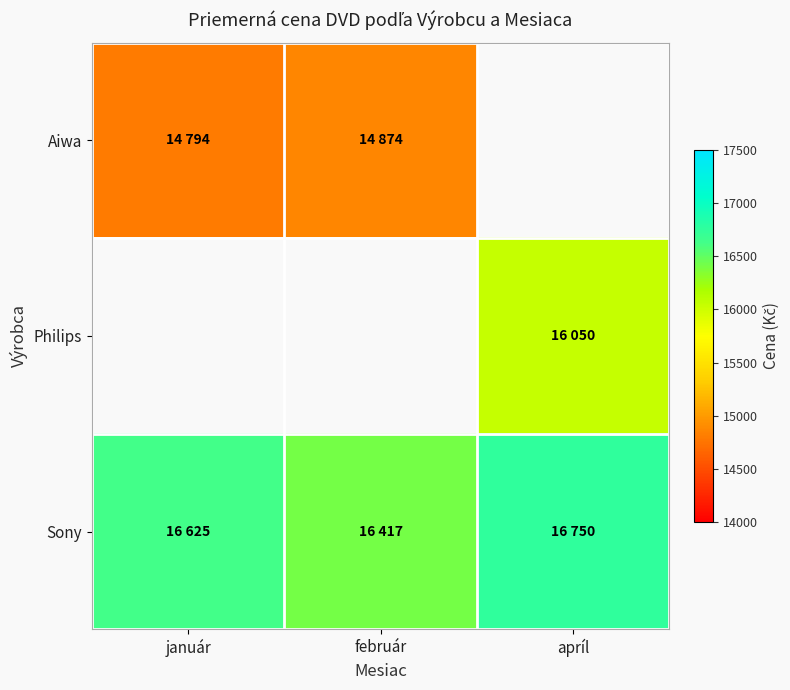

Count the number of categories in the chart.

3